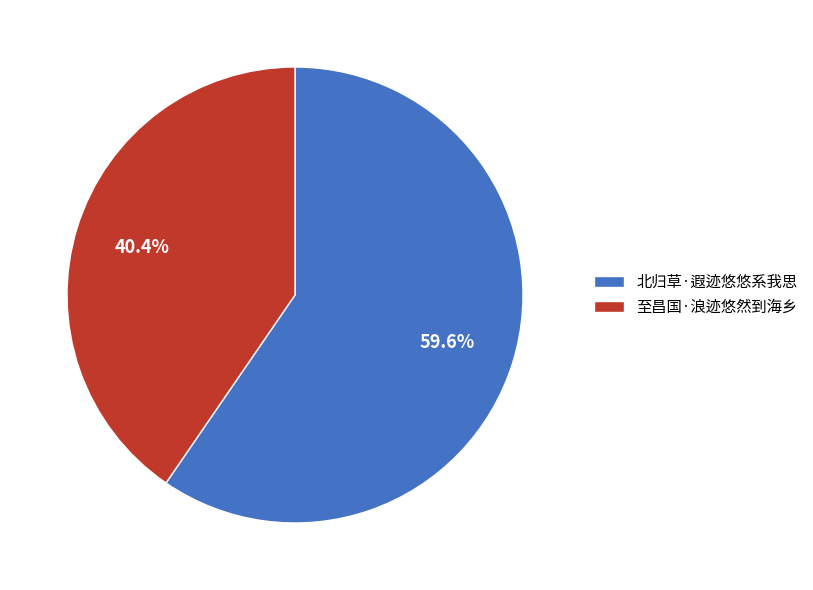

Which slice is the largest?

北归草·遐迹悠悠系我思